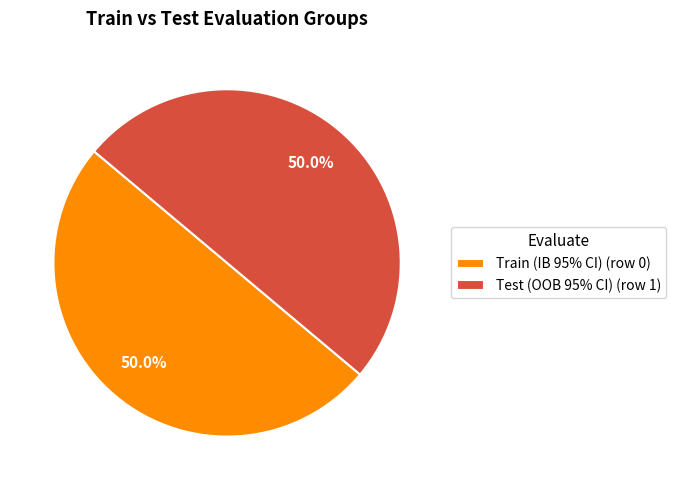

Combined, what portion of the pie is Test (OOB 95% CI) (row 1) and Train (IB 95% CI) (row 0)?

100.0%